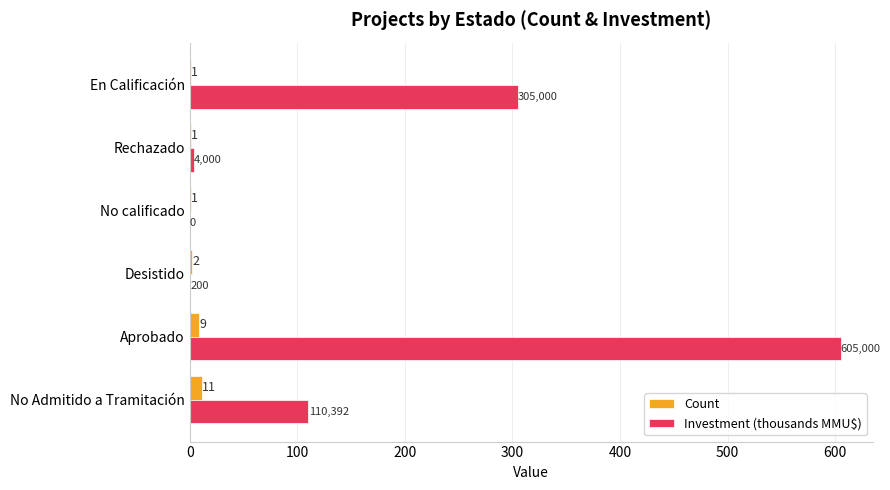

Which series has the largest total across all categories?

Investment (thousands MMU$)